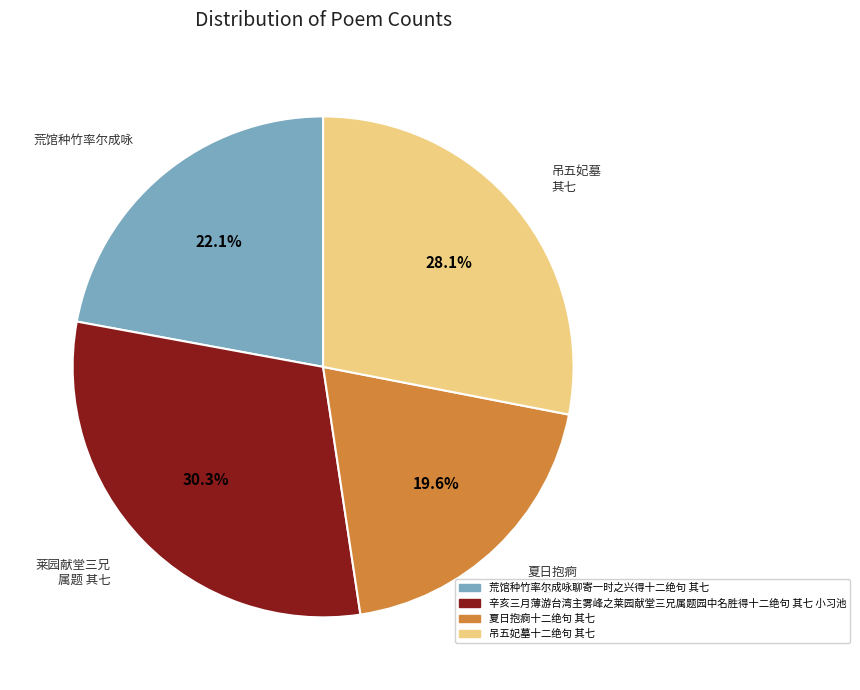

Is the sum of 荒馆种竹率尔成咏 and 莱园献堂三兄 属题 其七 greater than half?

Yes